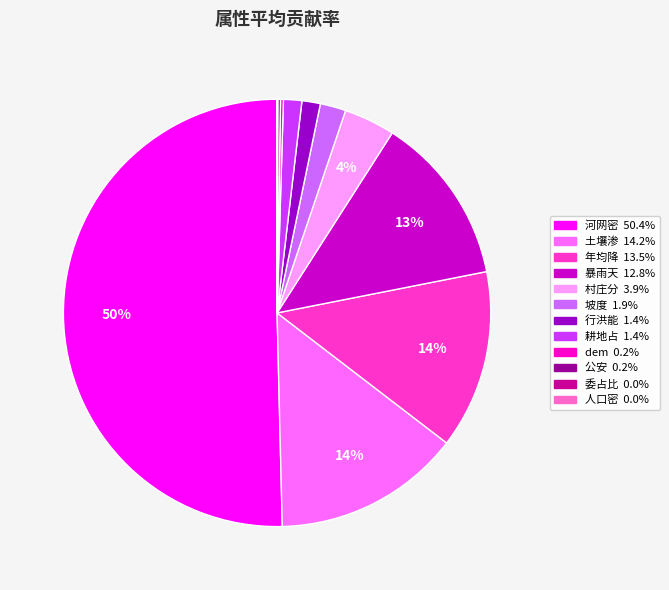

What is the largest slice in the pie chart?

河网密